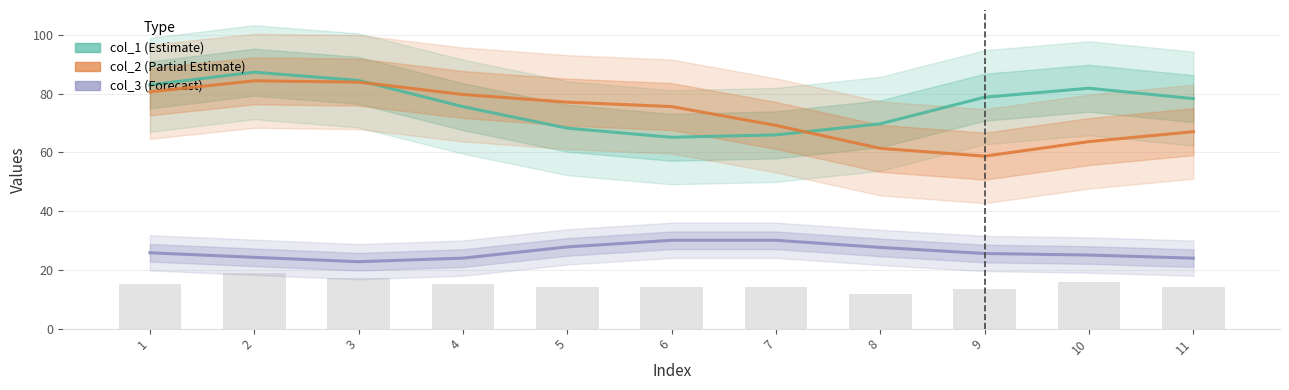

Reading left to right, extract all data points from this chart.

col_1: 82.9	87.3	84.5	75.5	68.2	65.1	65.9	69.7	78.8	81.8	78.3
col_2: 80.6	84.3	83.9	79.7	77.1	75.6	69.2	61.3	58.7	63.6	67.0
col_3: 25.8	24.3	22.8	24.0	27.8	30.1	30.1	27.6	25.6	25.0	24.0